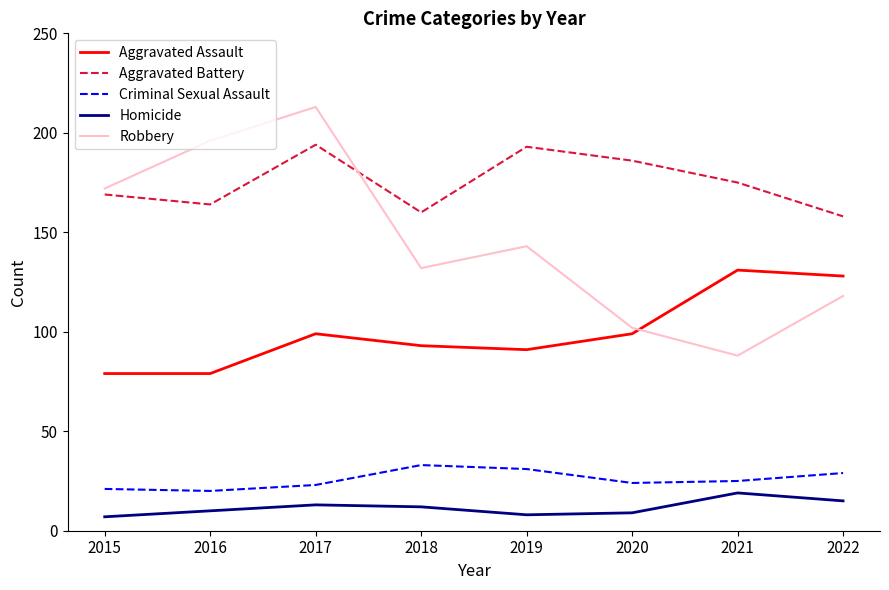

Which series has the largest range (max minus min)?

Robbery